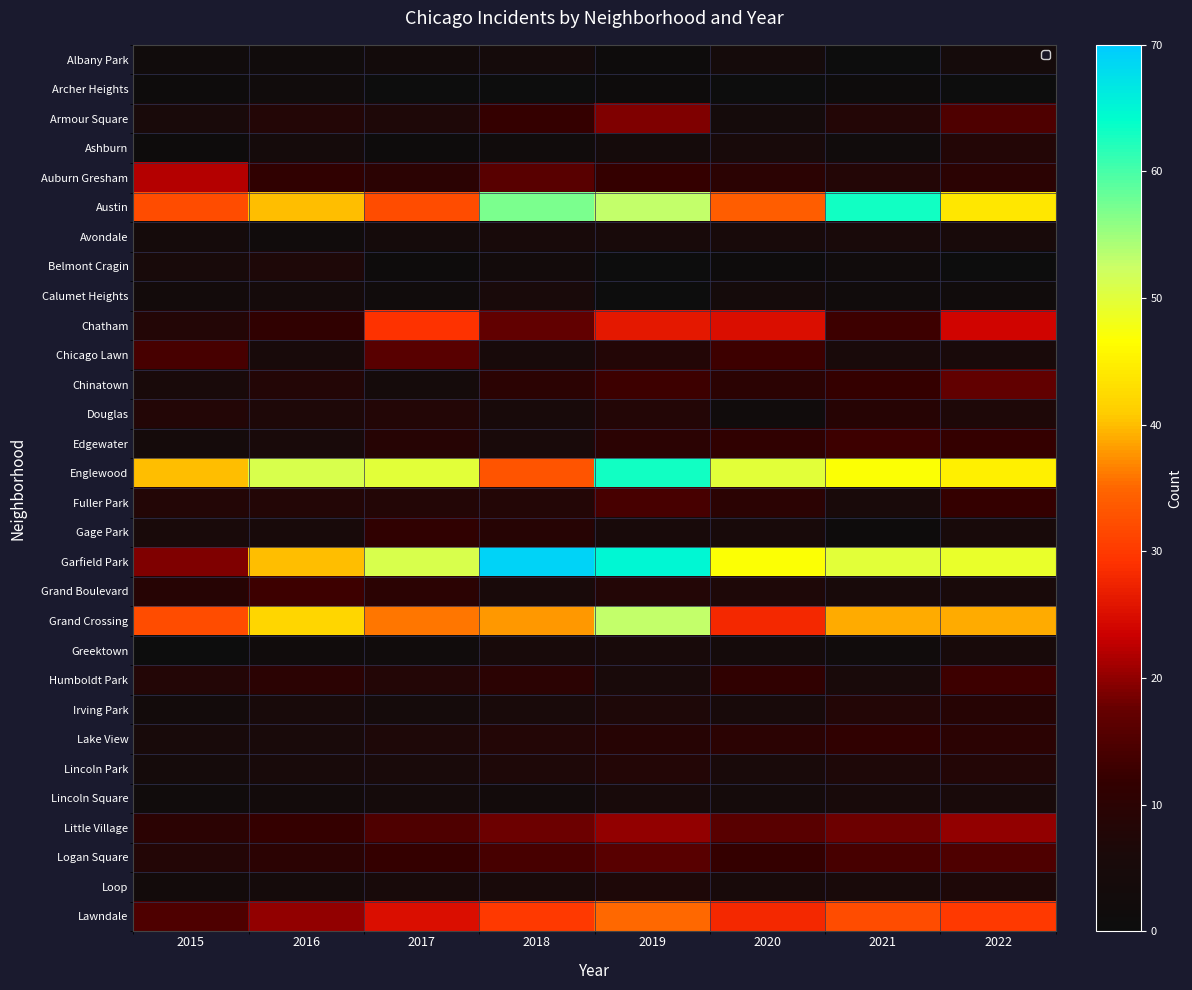

Reading left to right, transcribe all the data shown in this chart.

Albany Park: 2015=2	2016=2	2017=3	2018=4	2019=1	2020=4	2021=0	2022=4
Archer Heights: 2015=1	2016=2	2017=0	2018=0	2019=1	2020=0	2021=1	2022=0
Armour Square: 2015=6	2016=8	2017=7	2018=12	2019=19	2020=4	2021=8	2022=15
Ashburn: 2015=1	2016=4	2017=1	2018=2	2019=4	2020=5	2021=2	2022=8
Auburn Gresham: 2015=22	2016=11	2017=10	2018=16	2019=12	2020=10	2021=8	2022=10
Austin: 2015=32	2016=40	2017=32	2018=57	2019=53	2020=34	2021=63	2022=44
Avondale: 2015=4	2016=2	2017=4	2018=5	2019=5	2020=5	2021=6	2022=5
Belmont Cragin: 2015=5	2016=7	2017=1	2018=3	2019=0	2020=1	2021=2	2022=0
Calumet Heights: 2015=3	2016=4	2017=2	2018=6	2019=0	2020=4	2021=2	2022=2
Chatham: 2015=8	2016=11	2017=29	2018=17	2019=26	2020=25	2021=13	2022=24
Chicago Lawn: 2015=14	2016=5	2017=16	2018=5	2019=8	2020=13	2021=6	2022=6
Chinatown: 2015=6	2016=8	2017=4	2018=10	2019=13	2020=10	2021=12	2022=17
Douglas: 2015=8	2016=7	2017=8	2018=5	2019=8	2020=2	2021=9	2022=7
Edgewater: 2015=4	2016=6	2017=9	2018=6	2019=10	2020=11	2021=13	2022=12
Englewood: 2015=40	2016=51	2017=50	2018=33	2019=63	2020=50	2021=47	2022=45
Fuller Park: 2015=8	2016=8	2017=8	2018=8	2019=14	2020=10	2021=6	2022=12
Gage Park: 2015=6	2016=5	2017=11	2018=9	2019=5	2020=5	2021=1	2022=5
Garfield Park: 2015=19	2016=40	2017=51	2018=69	2019=65	2020=47	2021=50	2022=49
Grand Boulevard: 2015=9	2016=13	2017=10	2018=6	2019=8	2020=7	2021=5	2022=6
Grand Crossing: 2015=32	2016=42	2017=36	2018=38	2019=53	2020=28	2021=39	2022=39
Greektown: 2015=0	2016=2	2017=2	2018=5	2019=5	2020=4	2021=2	2022=5
Humboldt Park: 2015=8	2016=10	2017=8	2018=10	2019=6	2020=11	2021=6	2022=13
Irving Park: 2015=3	2016=5	2017=4	2018=6	2019=7	2020=5	2021=8	2022=9
Lake View: 2015=5	2016=6	2017=7	2018=8	2019=9	2020=10	2021=11	2022=10
Lincoln Park: 2015=4	2016=5	2017=6	2018=7	2019=8	2020=6	2021=7	2022=8
Lincoln Square: 2015=2	2016=3	2017=4	2018=3	2019=5	2020=4	2021=5	2022=6
Little Village: 2015=10	2016=12	2017=15	2018=18	2019=20	2020=16	2021=18	2022=20
Logan Square: 2015=8	2016=10	2017=12	2018=14	2019=16	2020=12	2021=14	2022=15
Loop: 2015=3	2016=4	2017=5	2018=6	2019=7	2020=5	2021=6	2022=7
Lawndale: 2015=15	2016=20	2017=25	2018=30	2019=35	2020=28	2021=32	2022=30